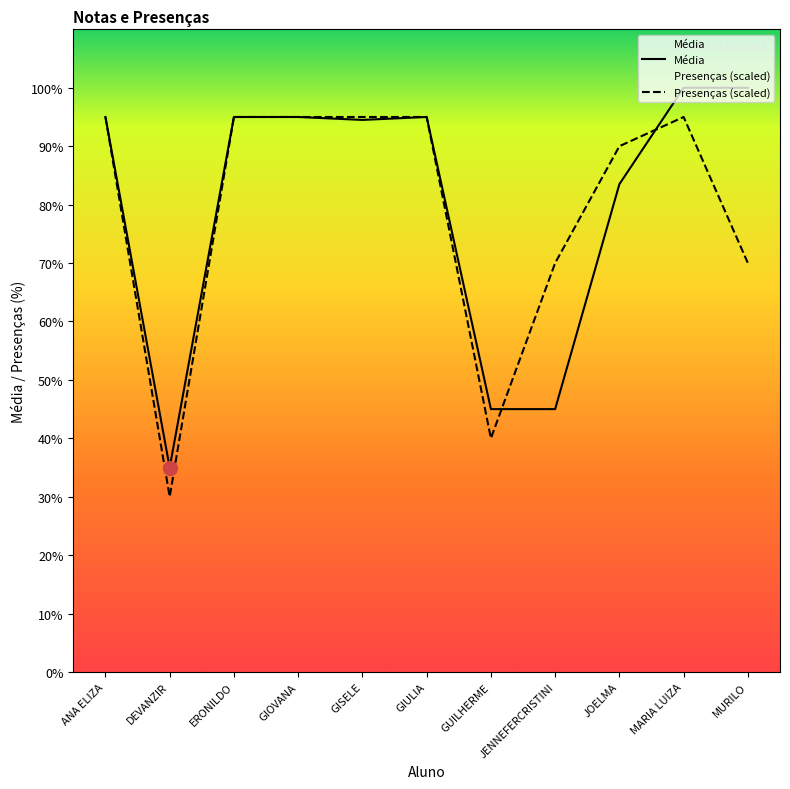

Where is the first local maximum for Presenças(20 aulas)?

MARIA LUIZA